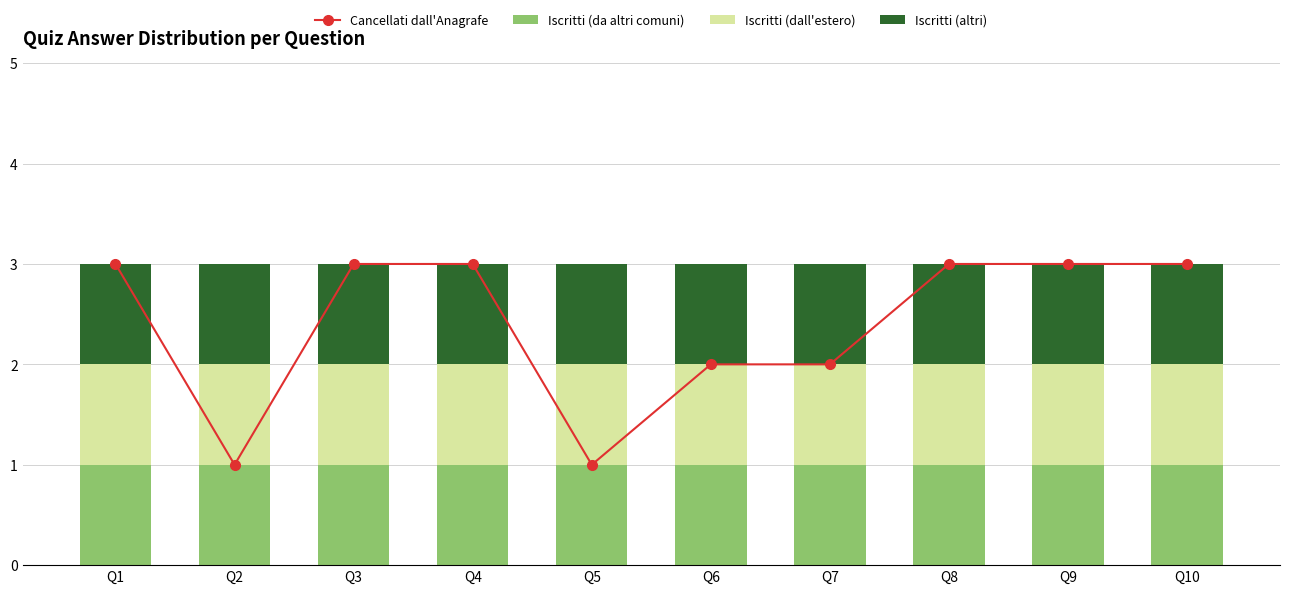

Which series has the largest range (max minus min)?

Cancellati dall'Anagrafe